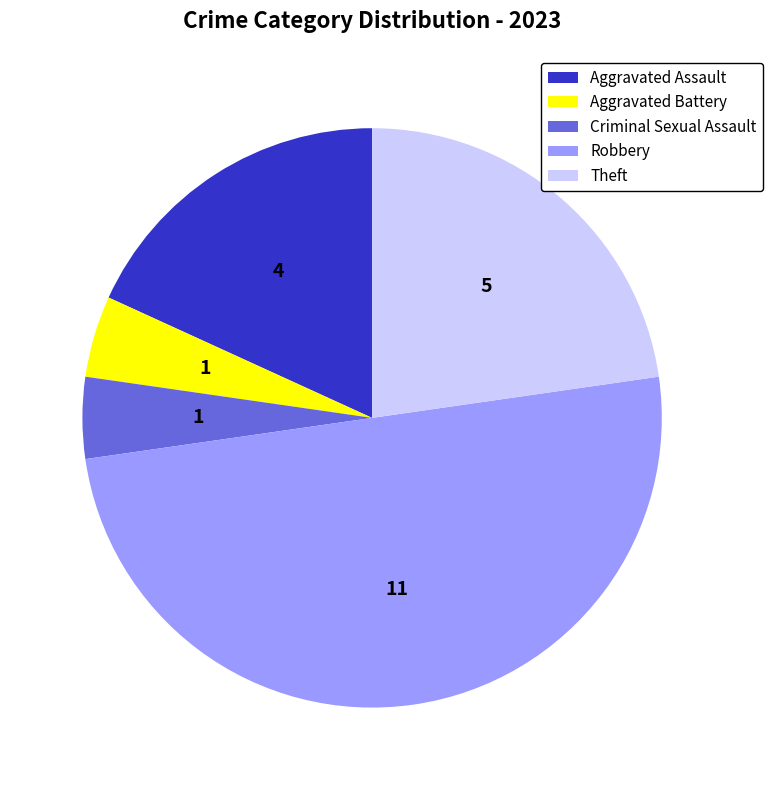

How many segments does this pie chart have?

5